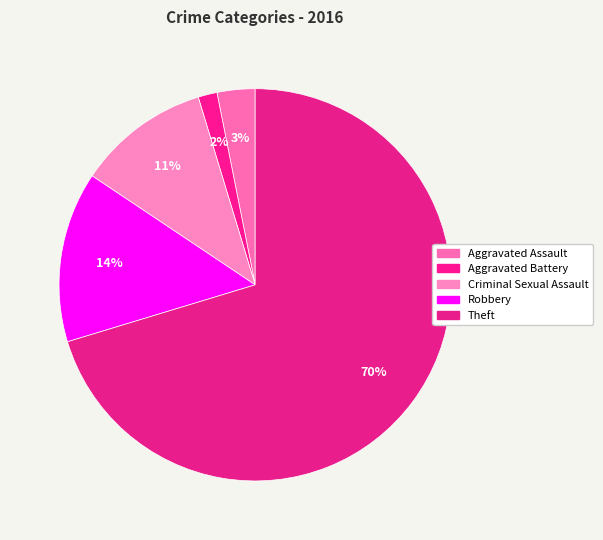

What is the change in value from Aggravated Assault to Aggravated Battery?

-1